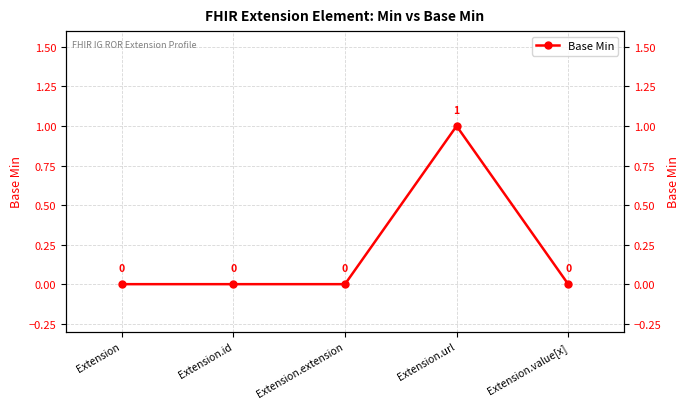

Rank the categories by value from lowest to highest.

Extension, Extension.id, Extension.extension, Extension.value[x], Extension.url